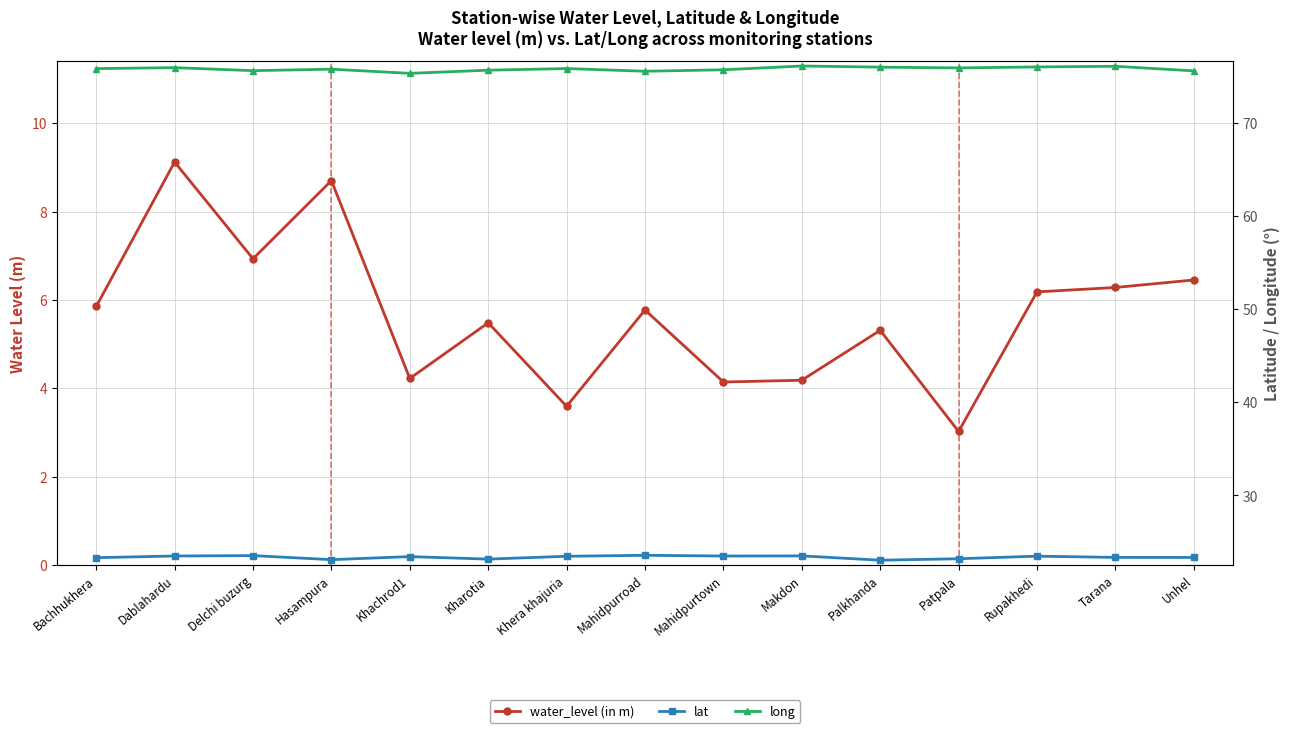

What is the label of the 2nd point from the right?

Tarana